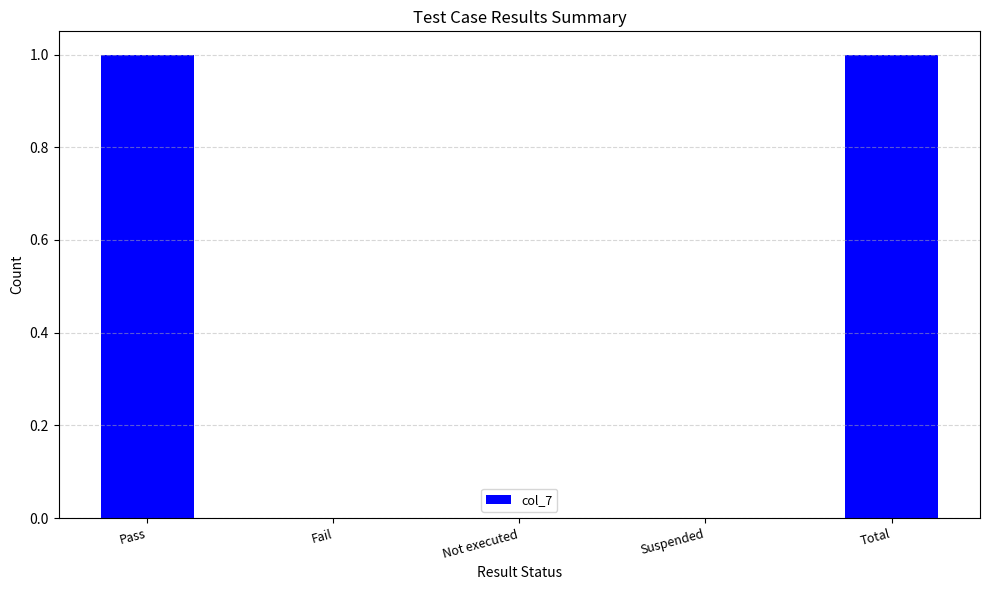

True or false: the data shows 0 at Not executed.

True